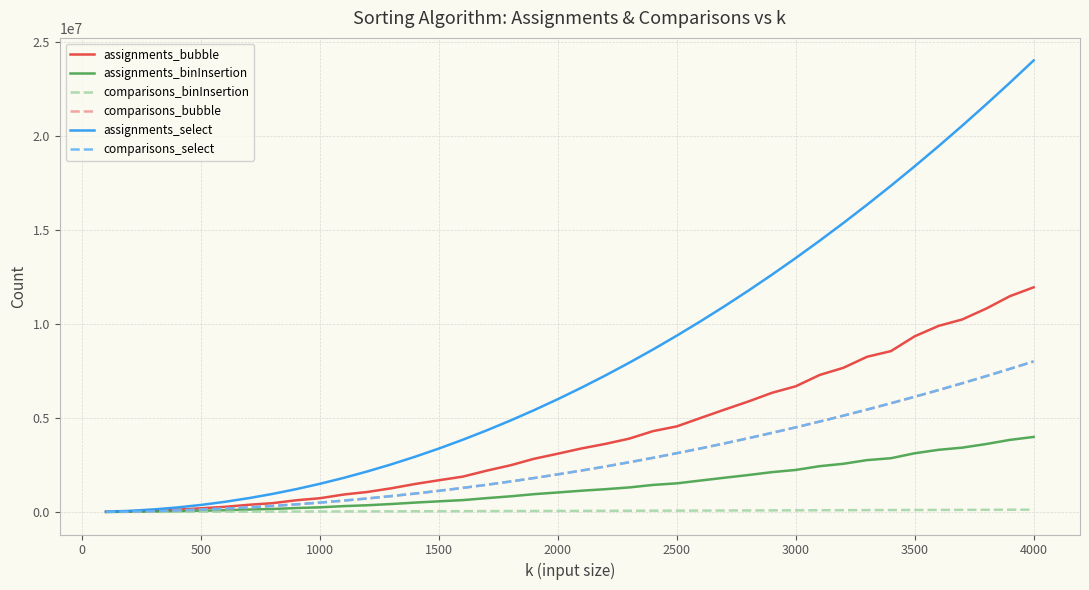

Which series has the widest spread of values?

assignments_select